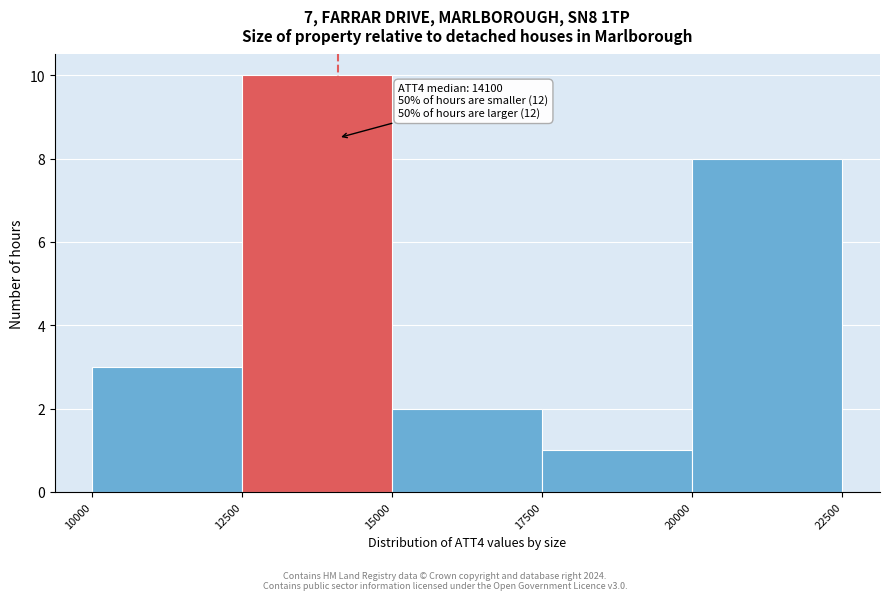

Over which range of the x-axis is the bar tallest?

12500 to 15000